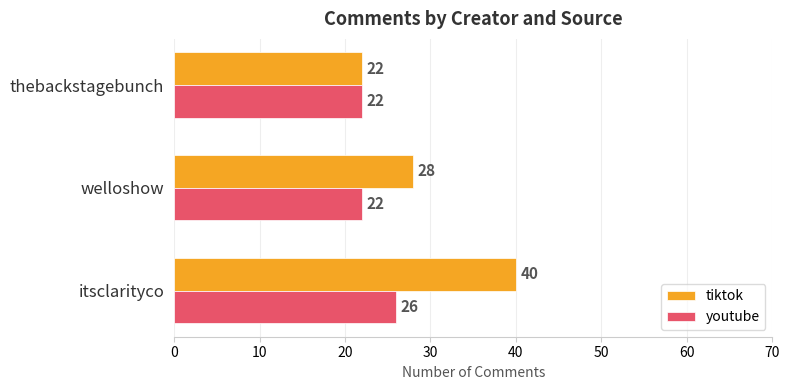

True or false: tiktok has a value of 10 at thebackstagebunch.

False